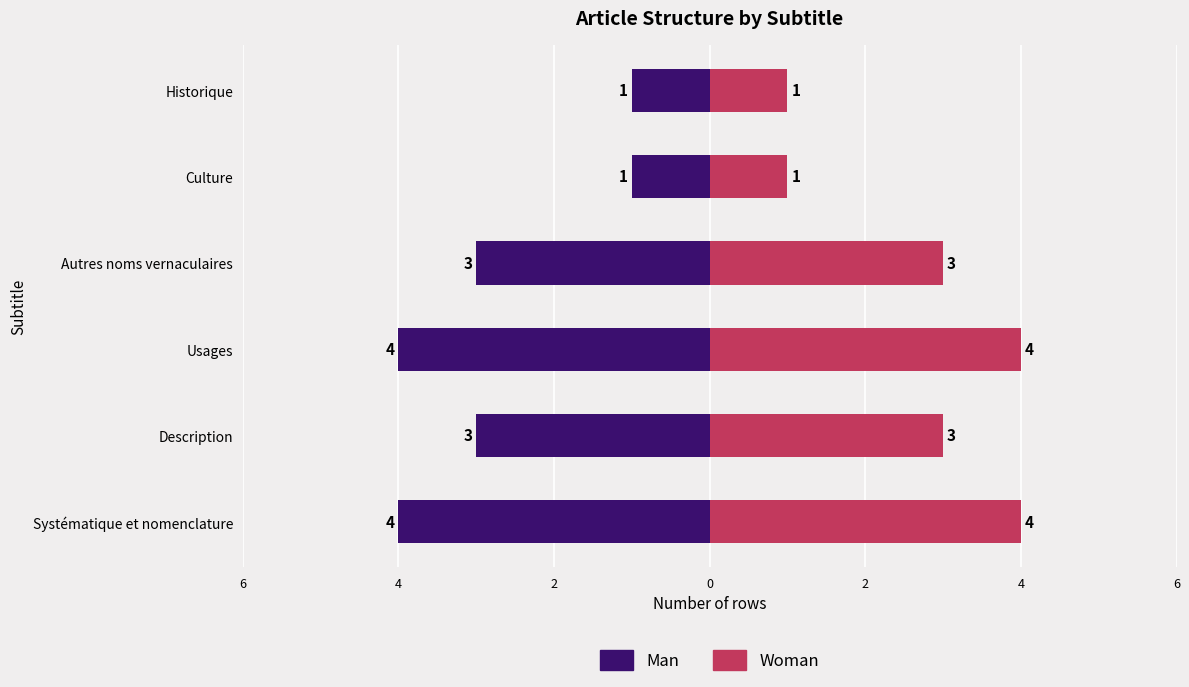

Is the value of Man at Culture greater than the value of Woman at Usages?

No